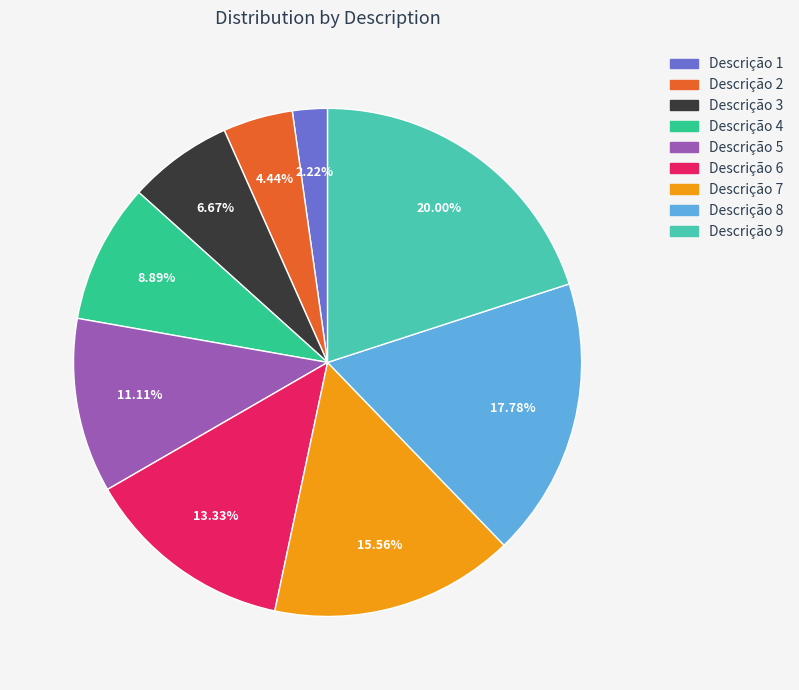

What percentage is the Descrição 3 slice, to the nearest percent?

7%